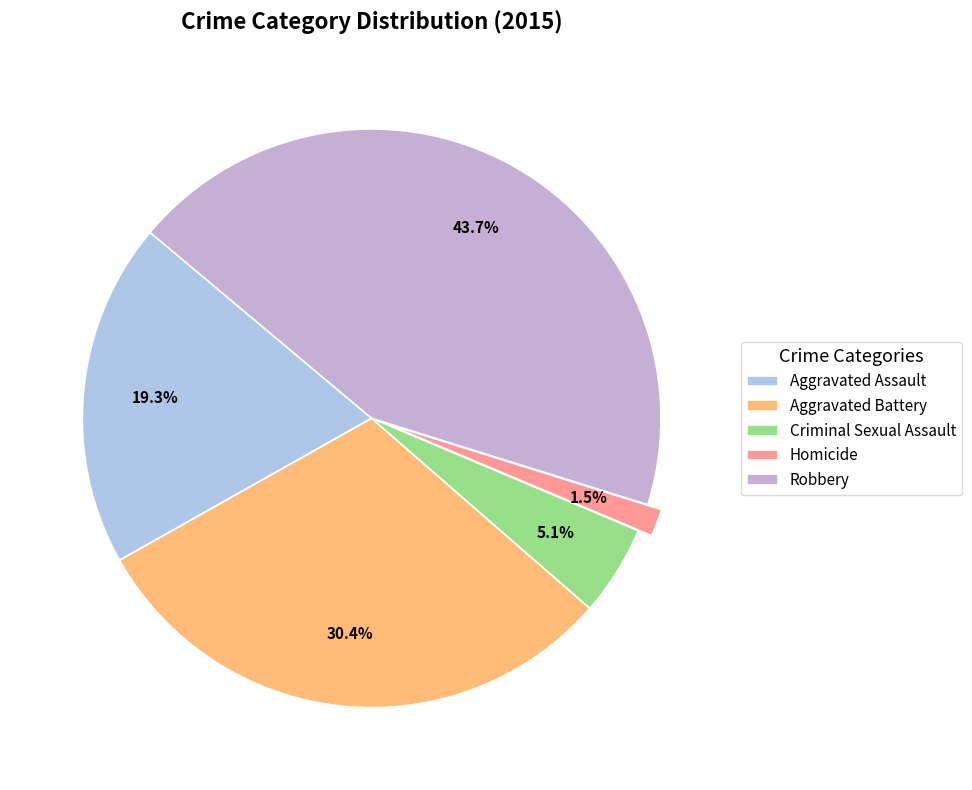

Which category has the biggest portion of the pie?

Robbery